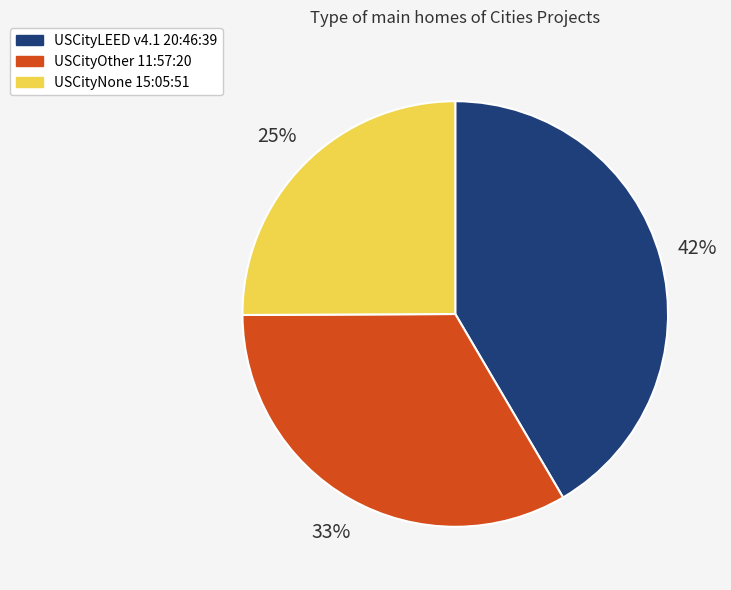

To the nearest percent, what is the average slice percentage?

33%